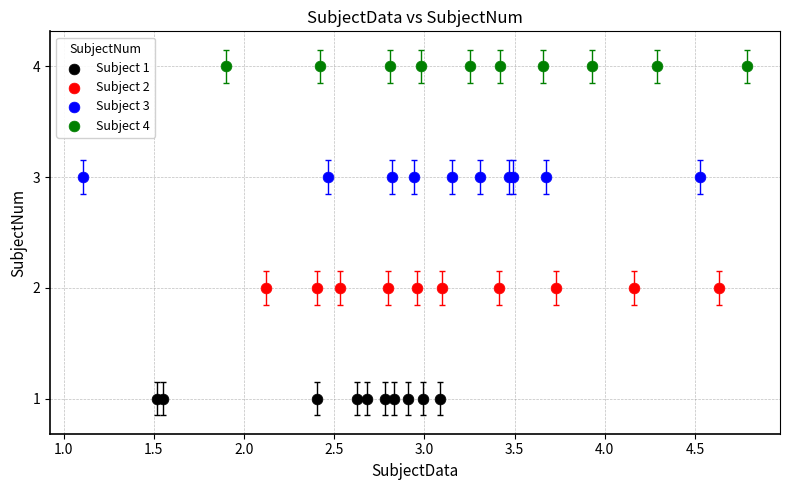

Which series contains the highest Y value?

Subject 4